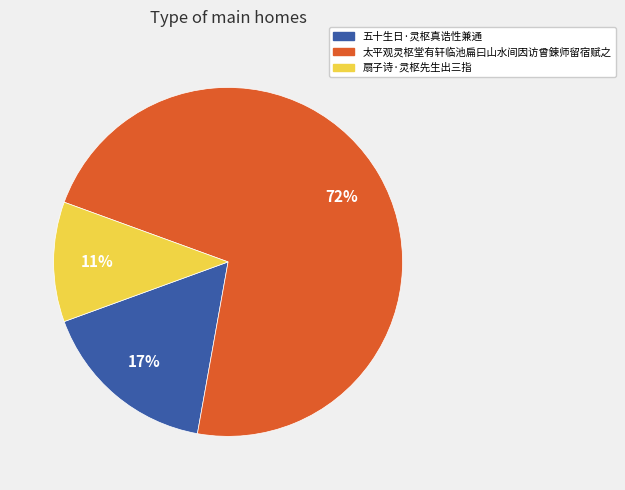

Combined, do 扇子诗·灵枢先生出三指 and 五十生日·灵枢真诰性兼通 account for over 50%?

No